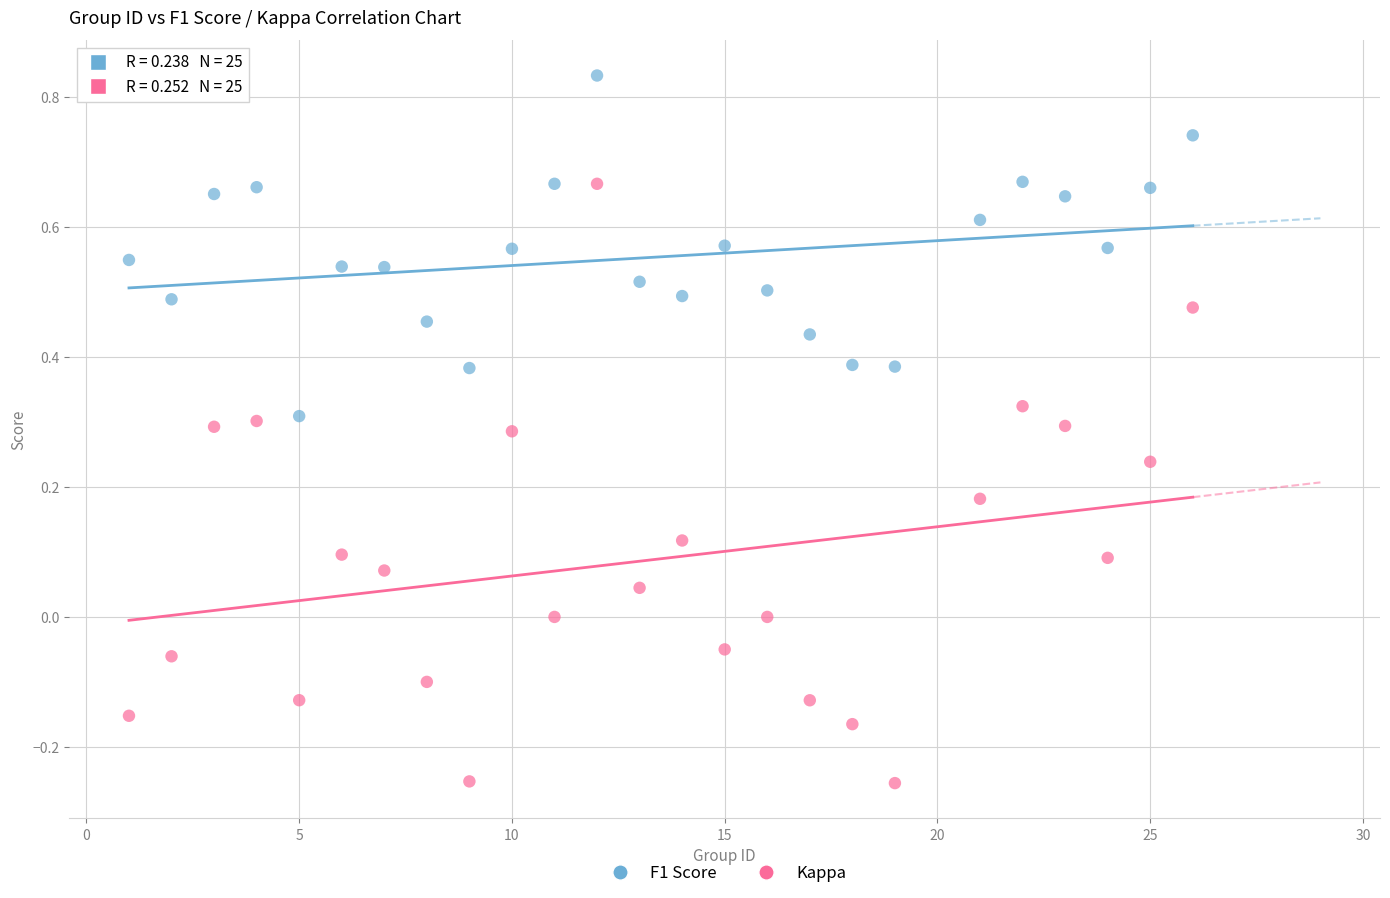

Which series contains the lowest Y value?

Kappa